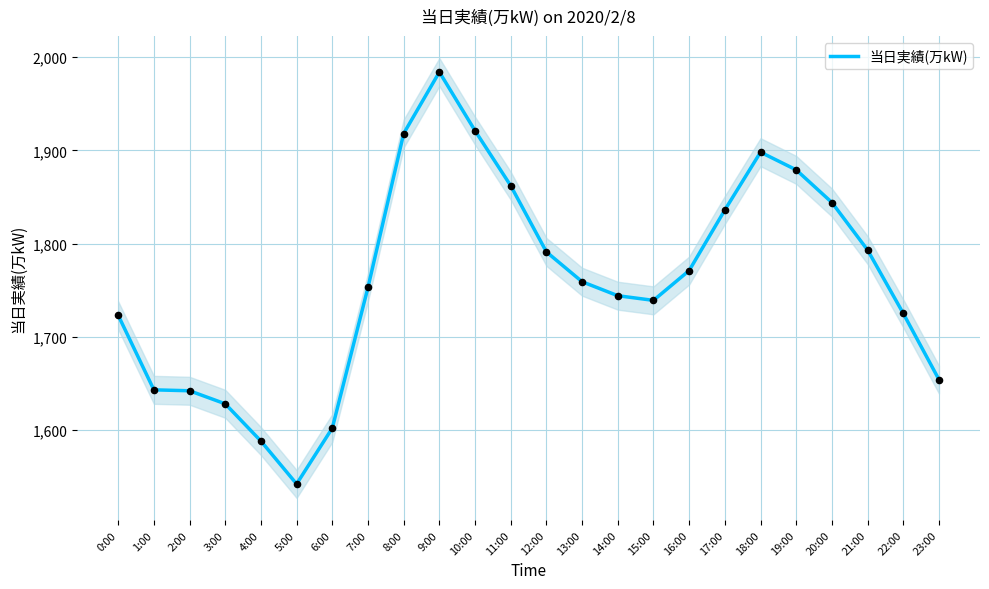

Which has a higher value, 10:00 or 13:00?

10:00